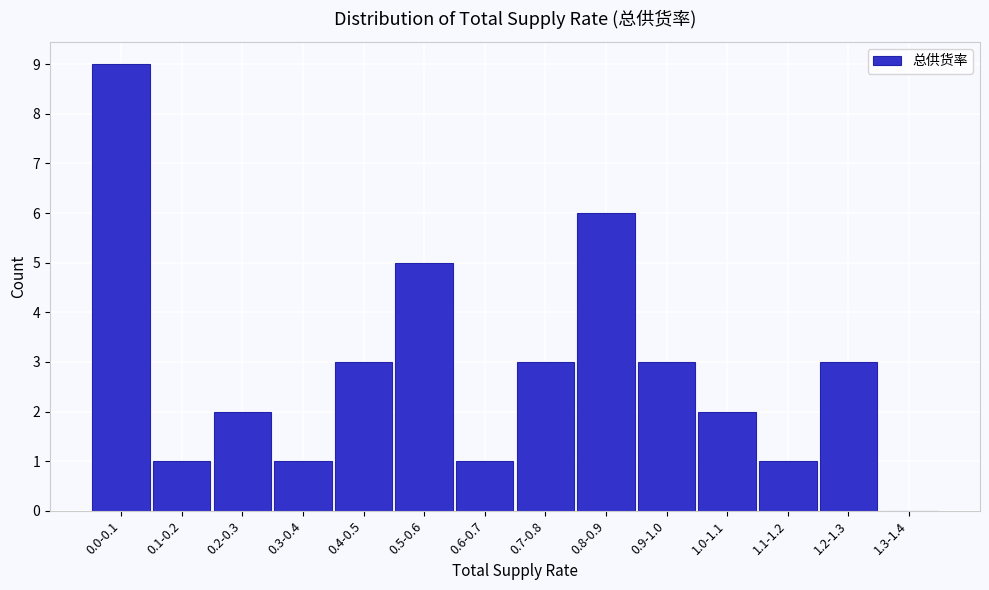

Reading right to left, list all the values displayed in this chart.

1.3-1.4=0	1.2-1.3=3	1.1-1.2=1	1.0-1.1=2	0.9-1.0=3	0.8-0.9=6	0.7-0.8=3	0.6-0.7=1	0.5-0.6=5	0.4-0.5=3	0.3-0.4=1	0.2-0.3=2	0.1-0.2=1	0.0-0.1=9